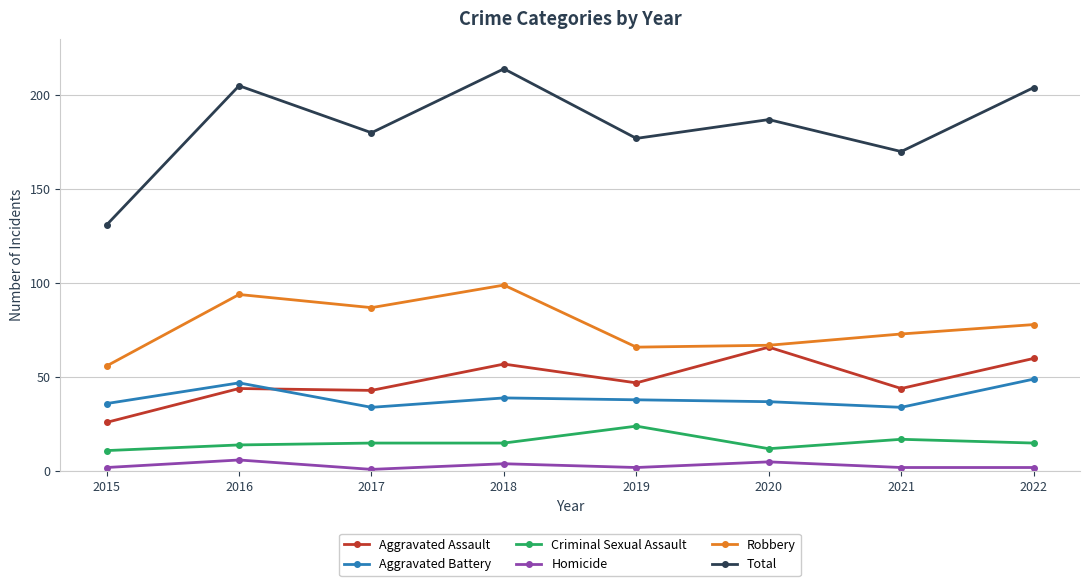

Which series has the largest total across all categories?

Total